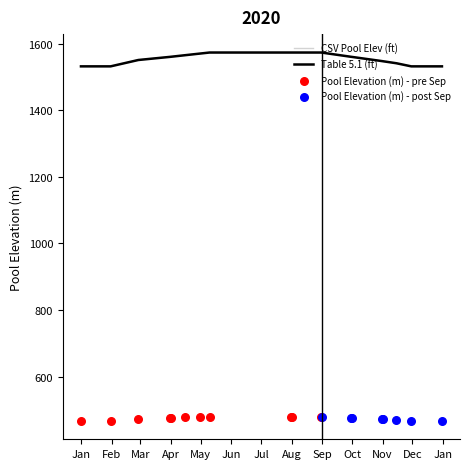

The CSV Pool Elev (ft) series shows 2077.8 at Jan. True or false?

False